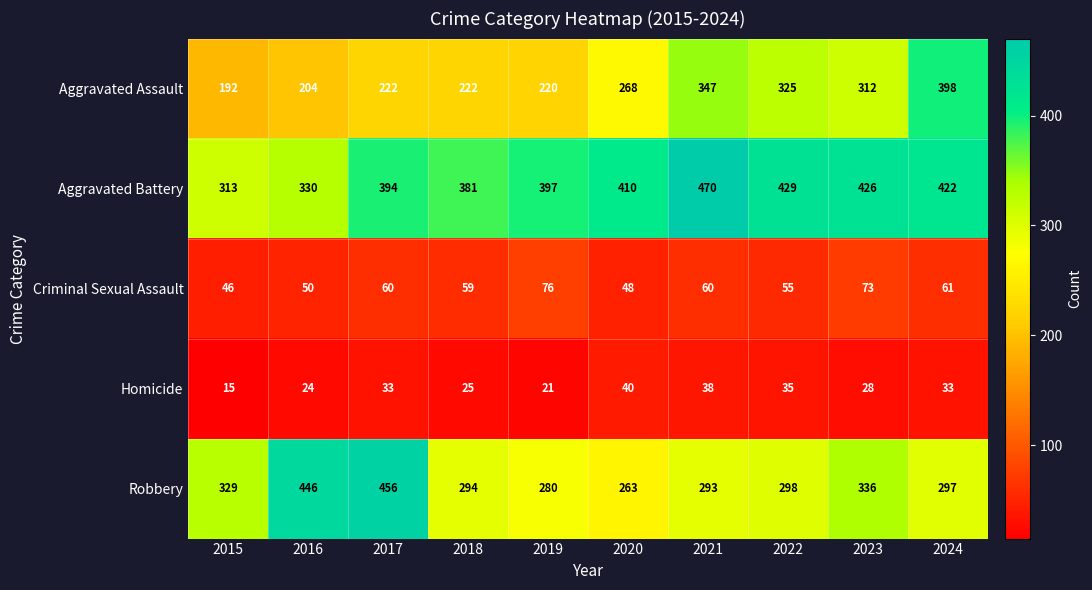

True or false: Criminal Sexual Assault has a value of 15 at 2016.

False